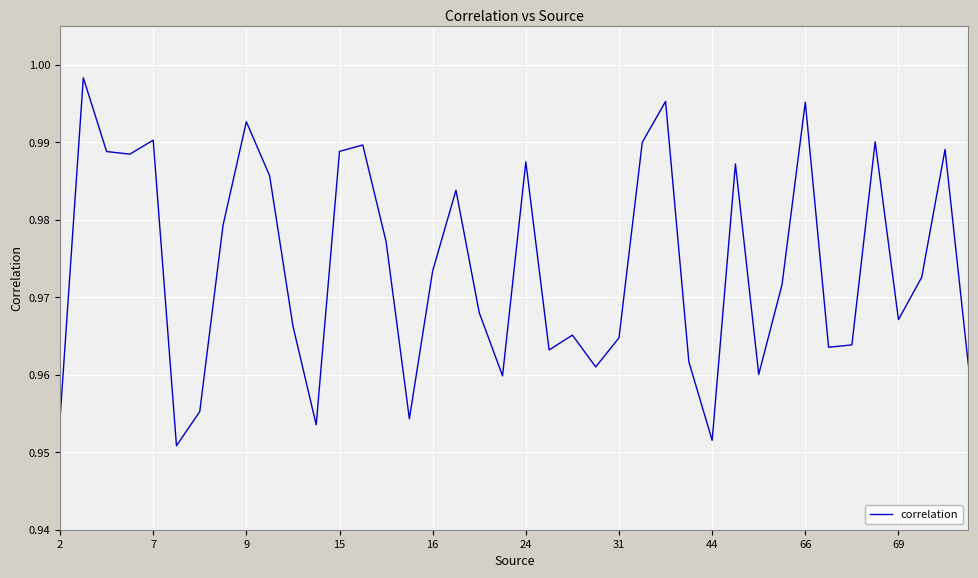

Is it true that the value at 15 is 0.4?

False